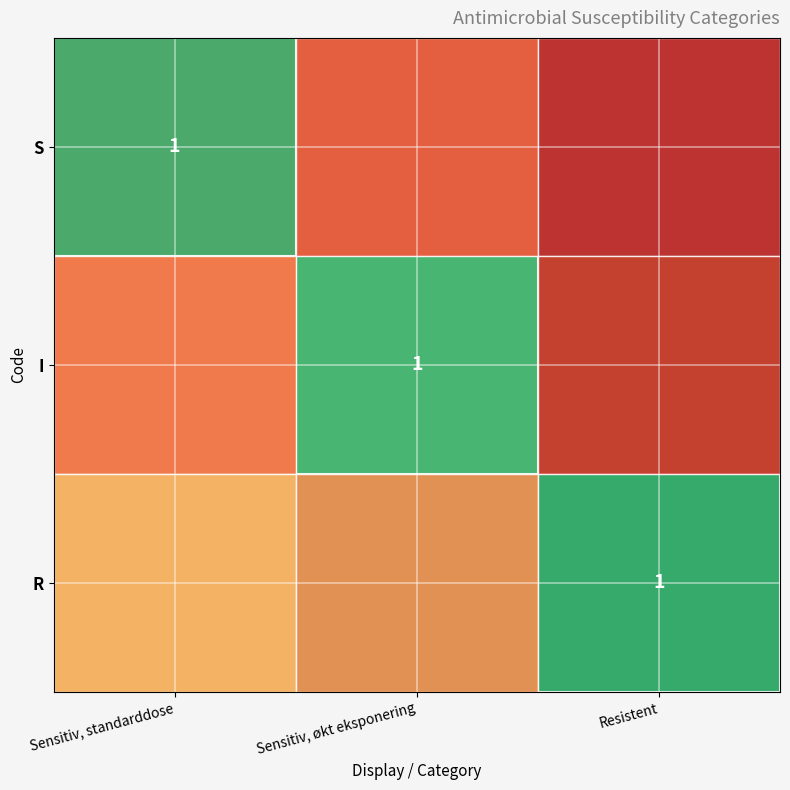

True or false: I has a value of 1.0 at Sensitiv, økt eksponering.

True